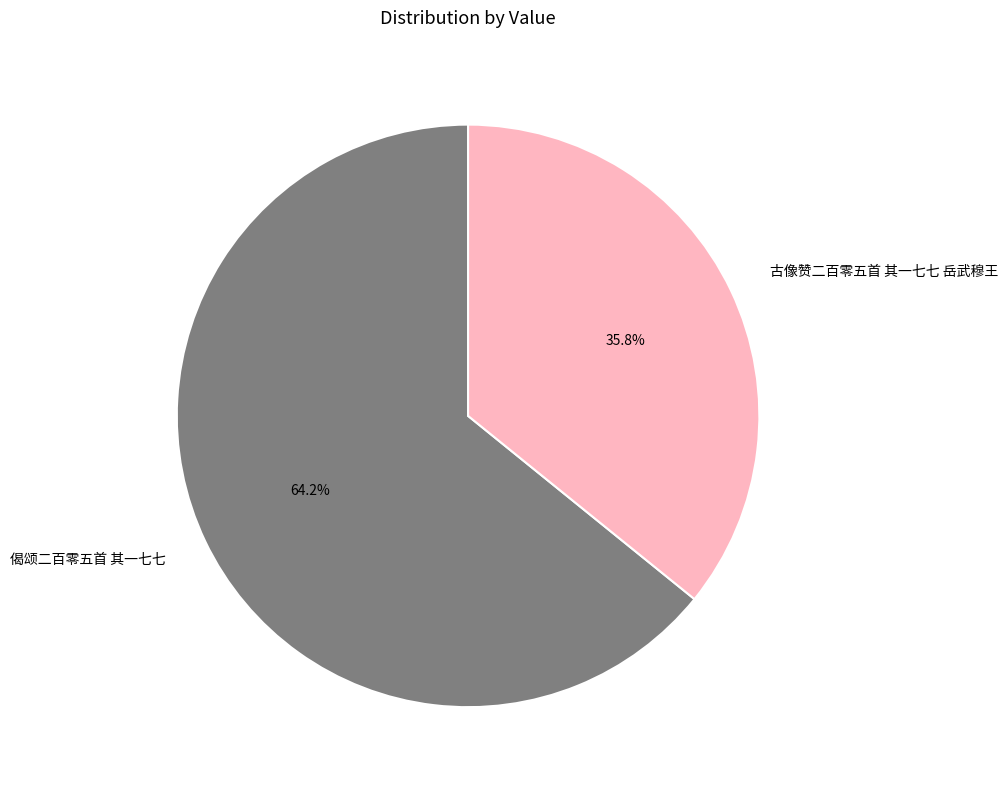

Rank the categories by value from highest to lowest.

偈颂二百零五首 其一七七, 古像赞二百零五首 其一七七 岳武穆王